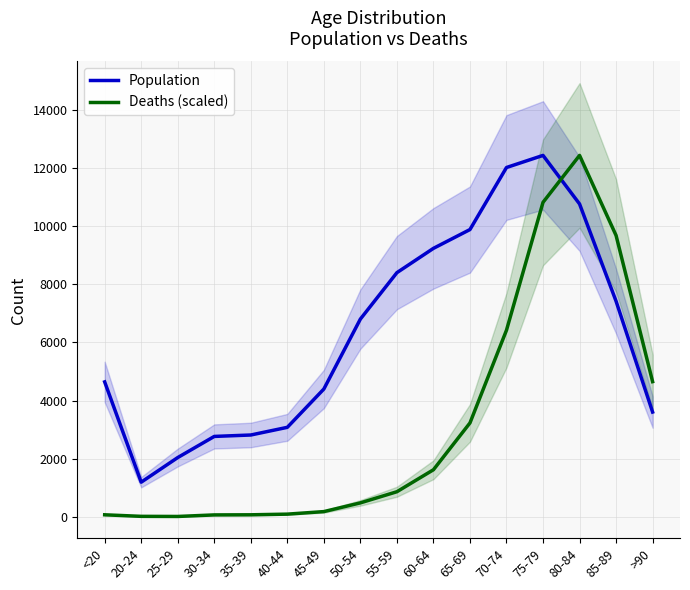

What are all the series names shown in the legend?

Population, Deaths (scaled)